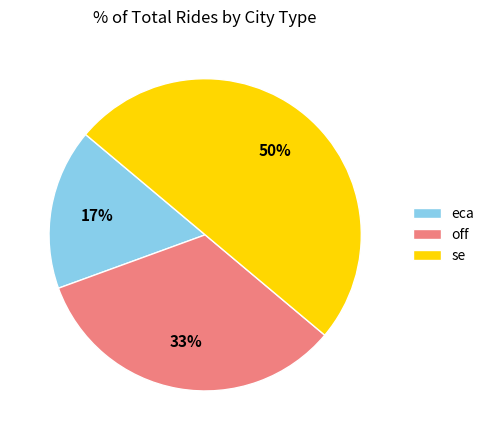

Count the number of slices in the pie.

3